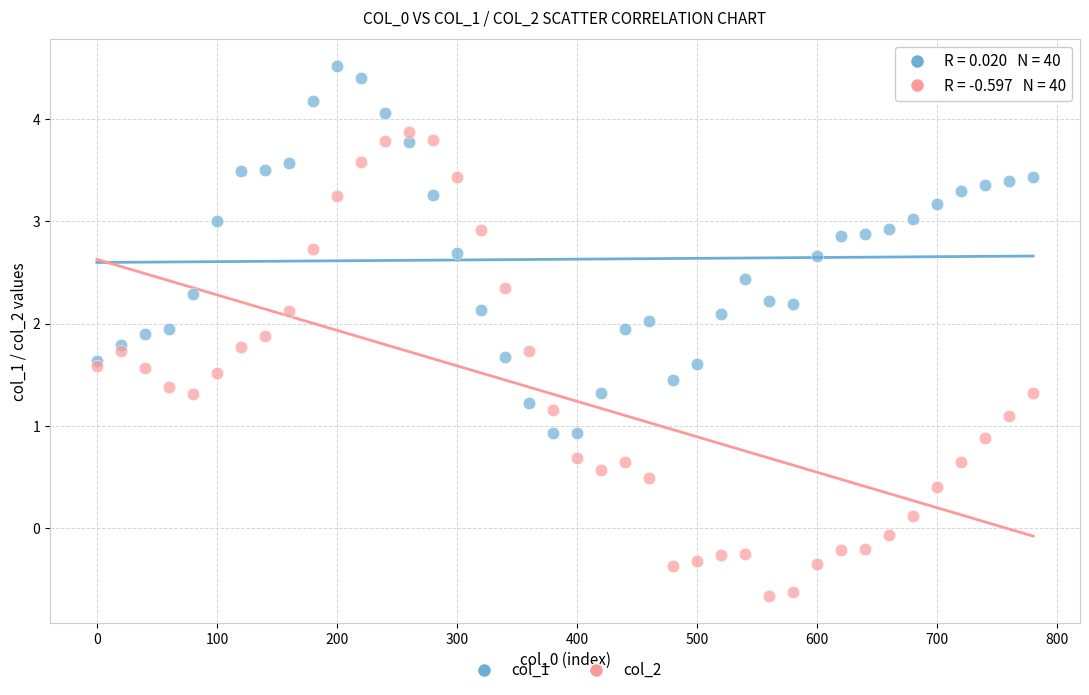

Which series contains the highest Y value?

col_1